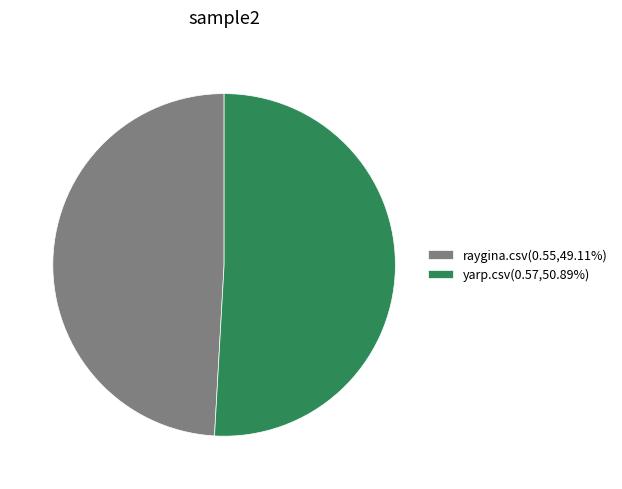

Do raygina.csv(0.55,49.11%) and yarp.csv(0.57,50.89%) together represent more than half of the pie?

Yes